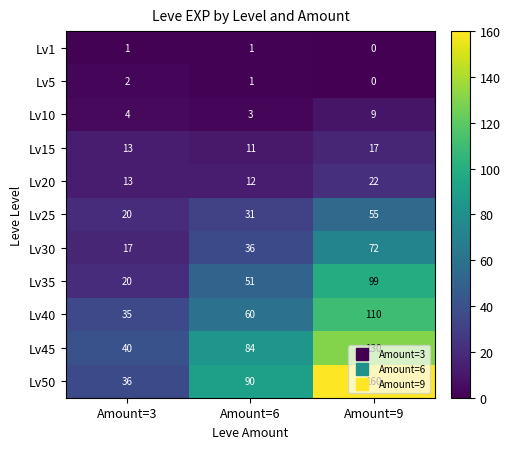

What is the difference between the highest and lowest values at Amount=6?

89